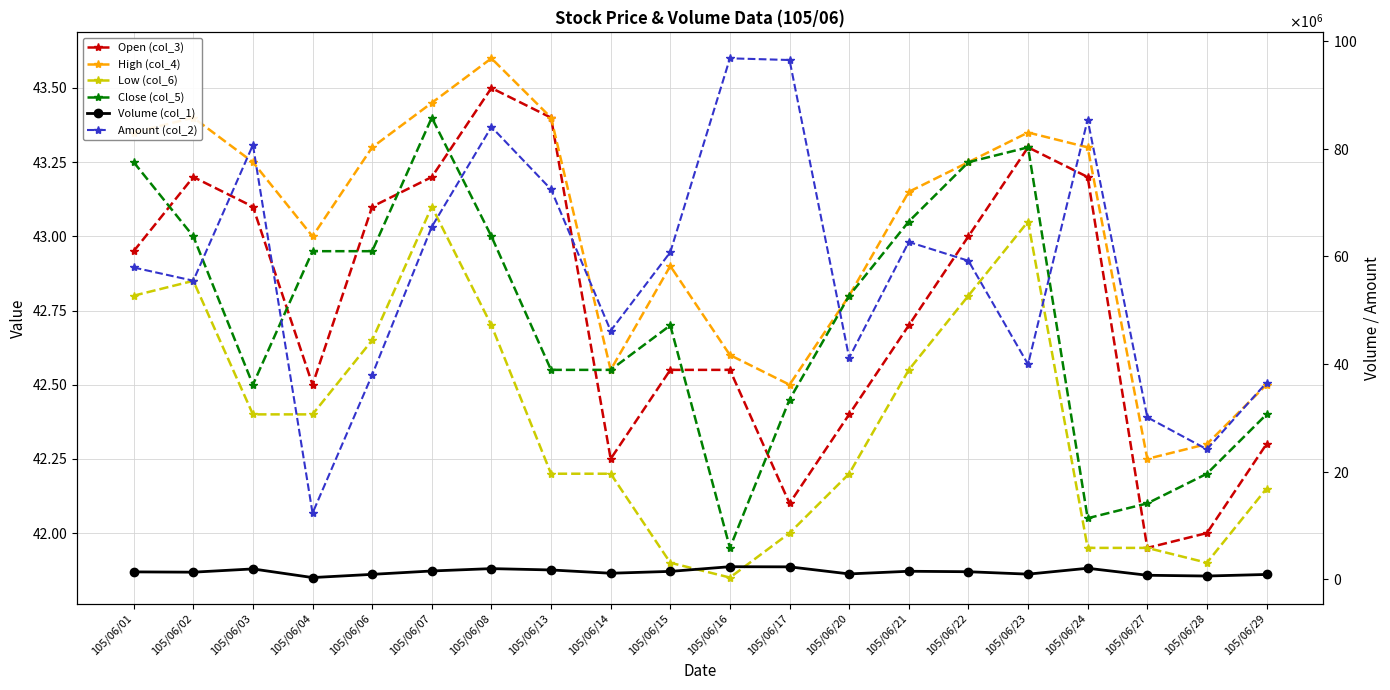

What is the difference between the highest and lowest values at 105/06/06?

37983674.4